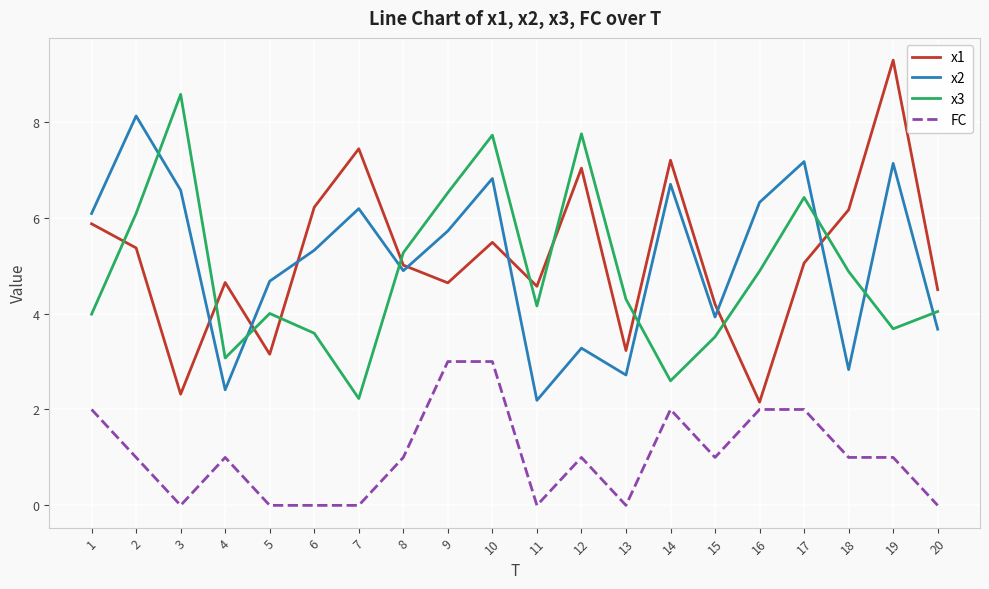

The FC series shows 0.7 at 14. True or false?

False